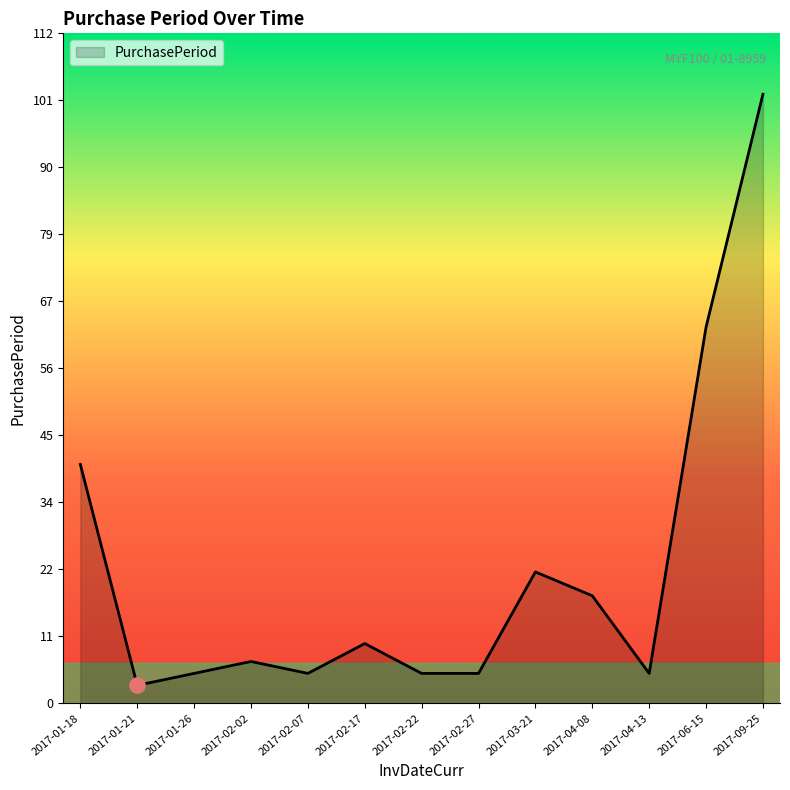

What is the change in value from 2017-01-18 to 2017-02-07?

-35